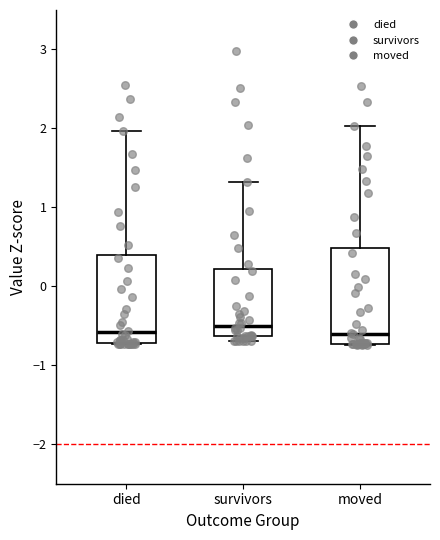

Reading left to right, transcribe this box plot: for each box, give where its median line is, the range the box spans, and where its two whiskers end, as read against the y-axis. The values are not printed on the chart, so give them approximately, as read against the axis.

died: median -0.6, box -0.7 to 0.4, whiskers -0.7 to 2.0
survivors: median -0.5, box -0.6 to 0.2, whiskers -0.7 to 1.3
moved: median -0.6, box -0.7 to 0.5, whiskers -0.7 to 2.0